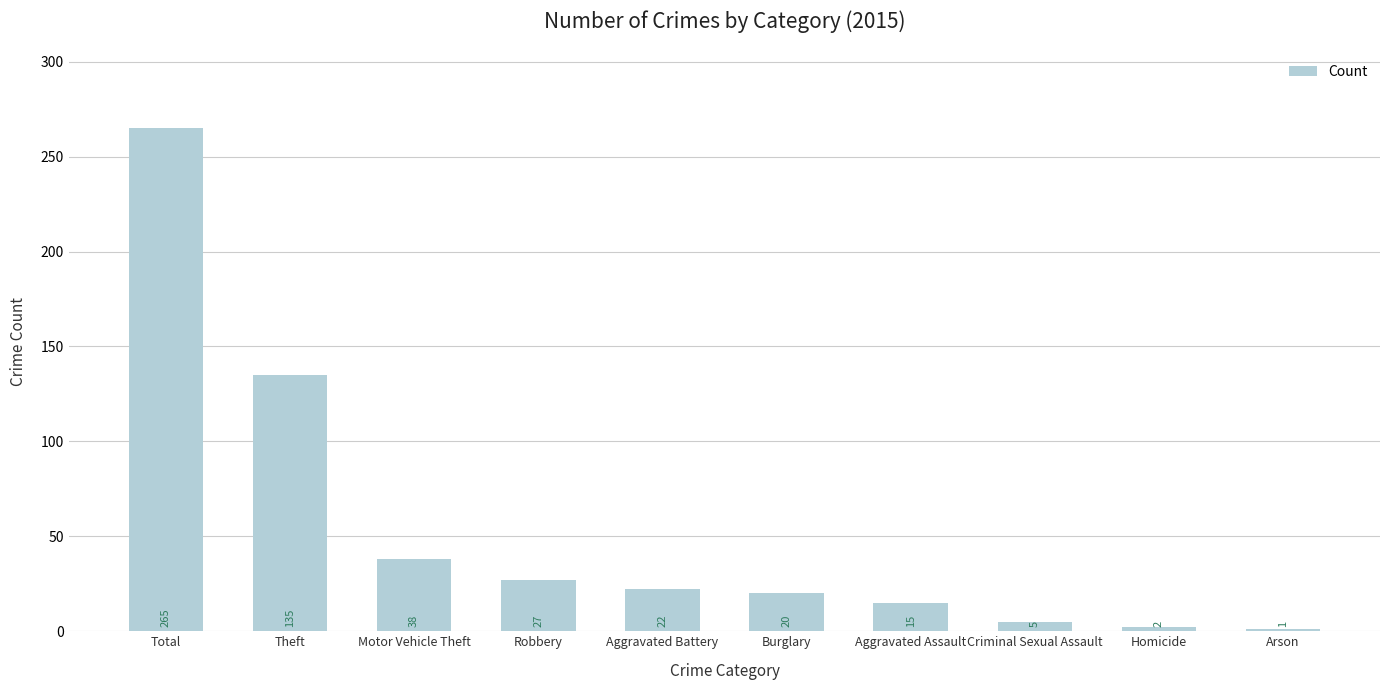

What is the value of the 1st bar from the left?

265